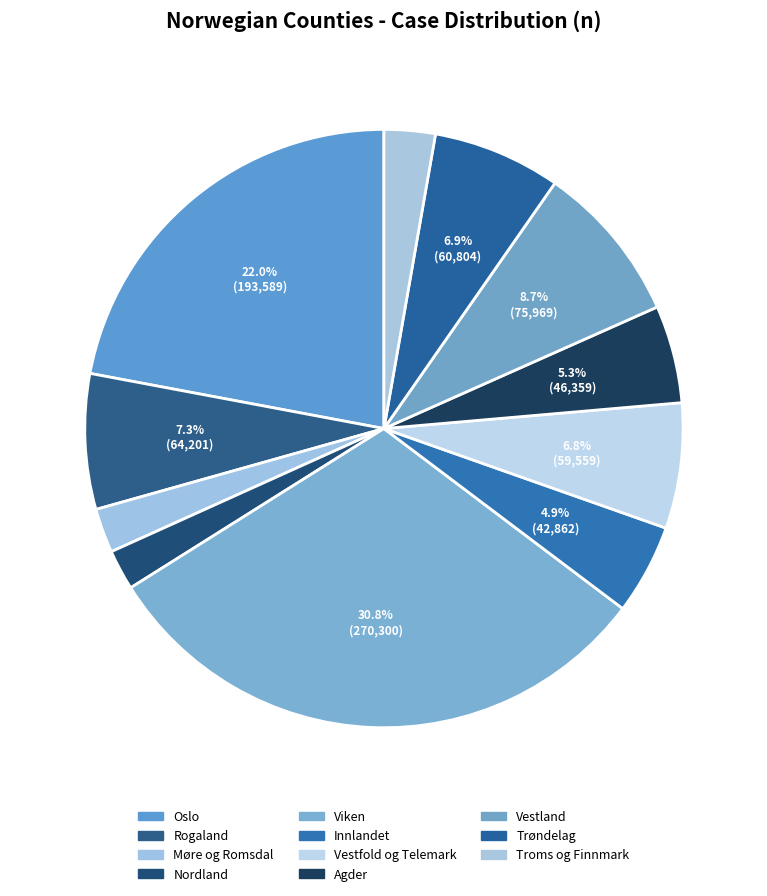

Rank the categories by value from highest to lowest.

Viken, Oslo, Vestland, Rogaland, Trøndelag, Vestfold og Telemark, Agder, Innlandet, Troms og Finnmark, Møre og Romsdal, Nordland